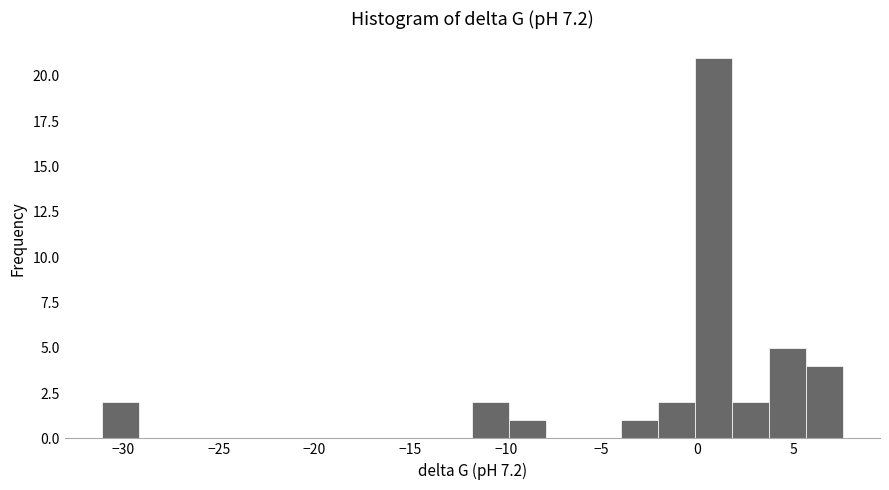

Read against the x-axis, roughly where is the centre of the tallest bar?

1.0